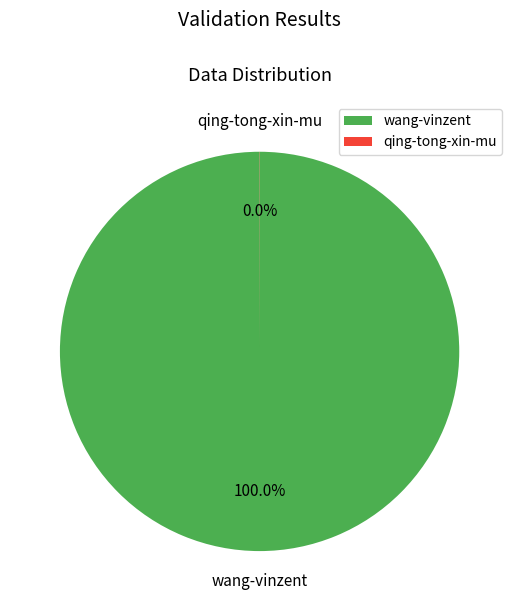

To the nearest percent, what is the average slice percentage?

50%